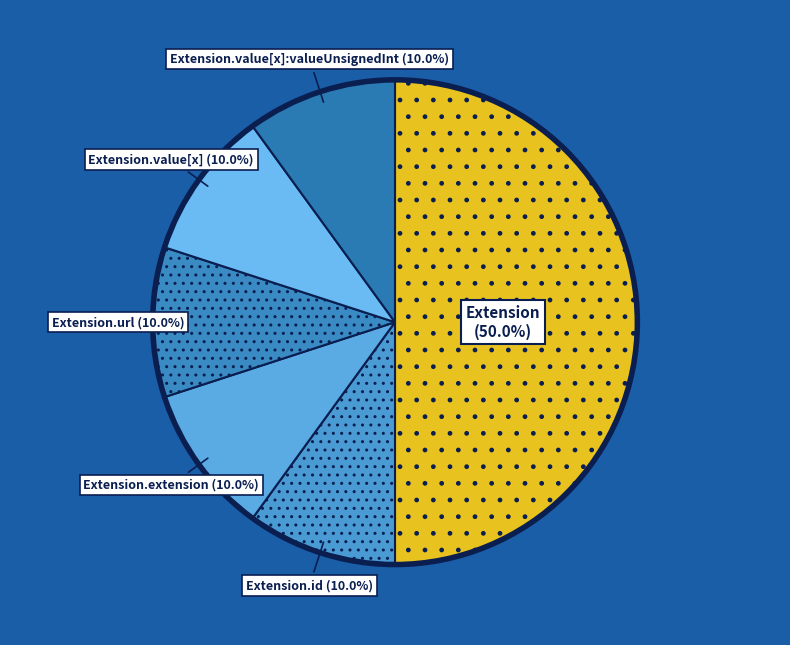

Which category has the biggest portion of the pie?

Extension